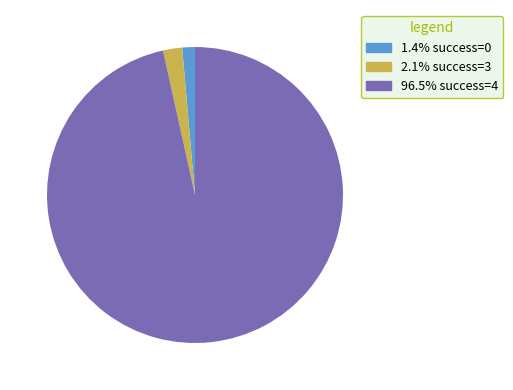

Is there a majority slice in this chart?

Yes